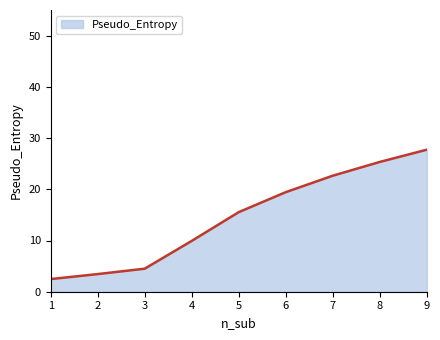

What is the change in value from 8 to 9?

+2.4